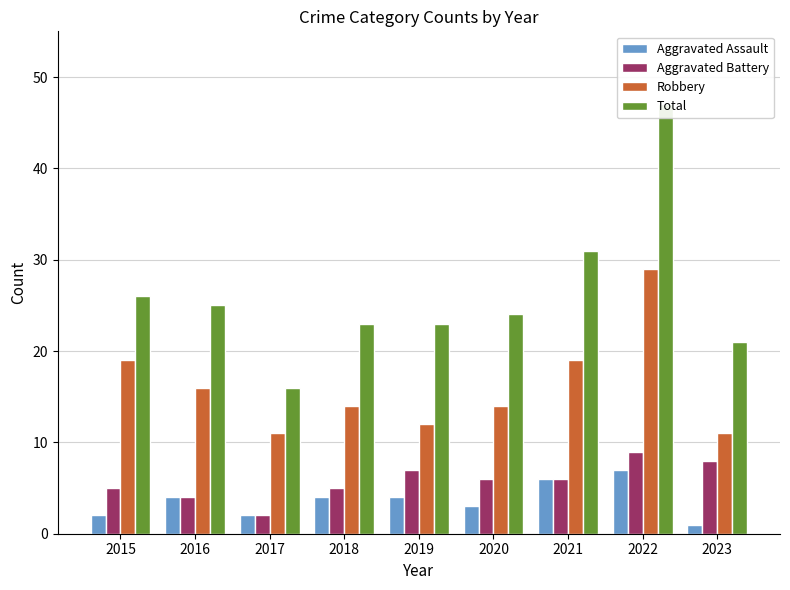

At how many categories does at least one series exceed 7?

9